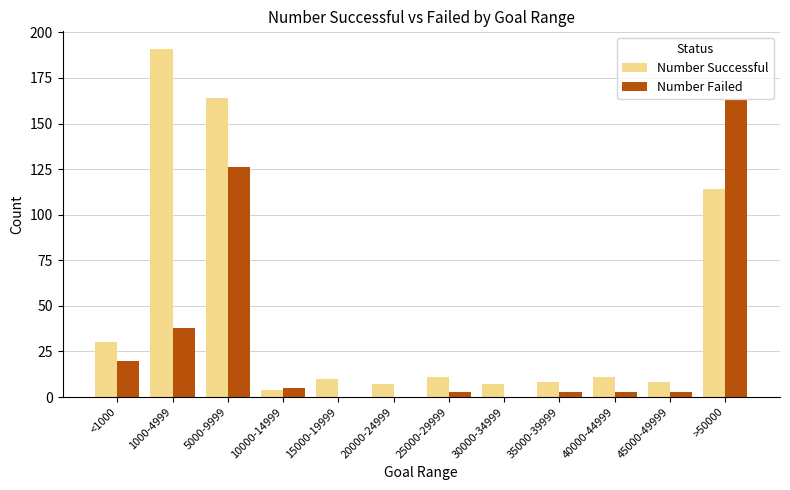

Reading right to left, extract all data points from this chart.

Number Successful: >50000=114	45000-49999=8	40000-44999=11	35000-39999=8	30000-34999=7	25000-29999=11	20000-24999=7	15000-19999=10	10000-14999=4	5000-9999=164	1000-4999=191	<1000=30
Number Failed: >50000=163	45000-49999=3	40000-44999=3	35000-39999=3	30000-34999=0	25000-29999=3	20000-24999=0	15000-19999=0	10000-14999=5	5000-9999=126	1000-4999=38	<1000=20